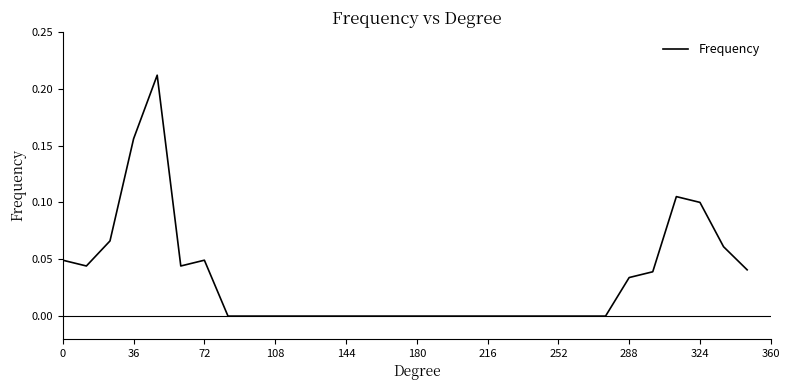

What is the sum of all values?

1.0